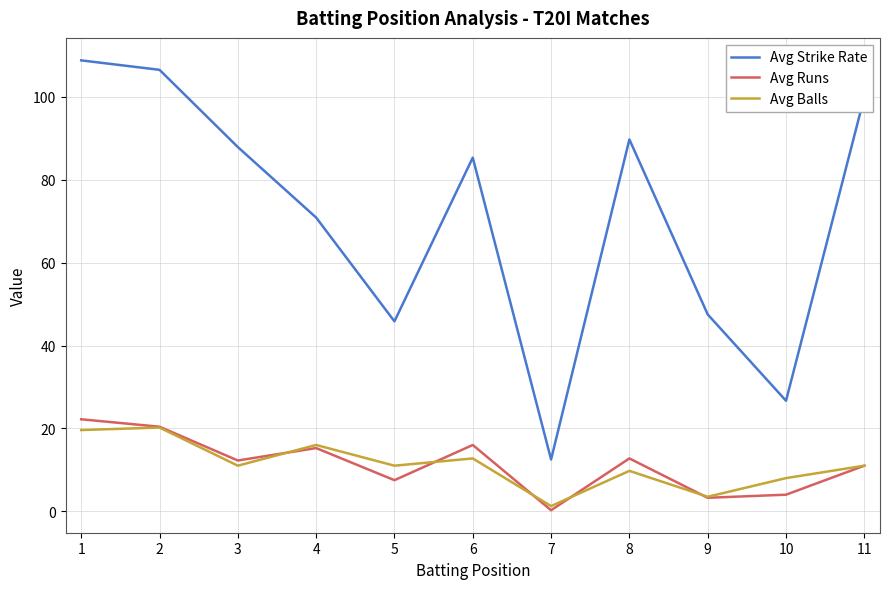

Which label corresponds to the smallest value in the chart?

7